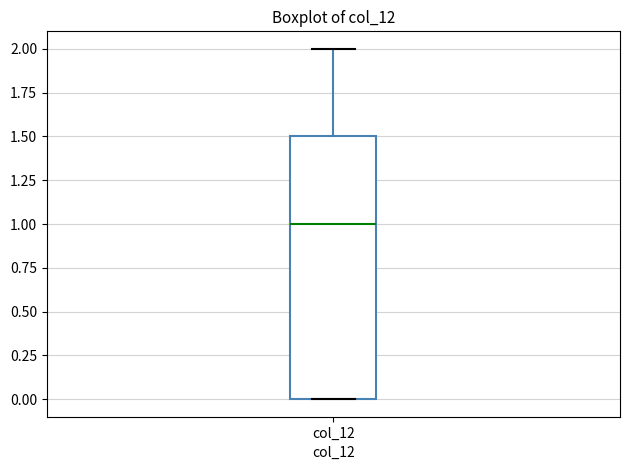

Where does the upper whisker of the box for col_12 end on the y-axis? The values are not printed on the chart, so give them approximately, as read against the axis.

2.0